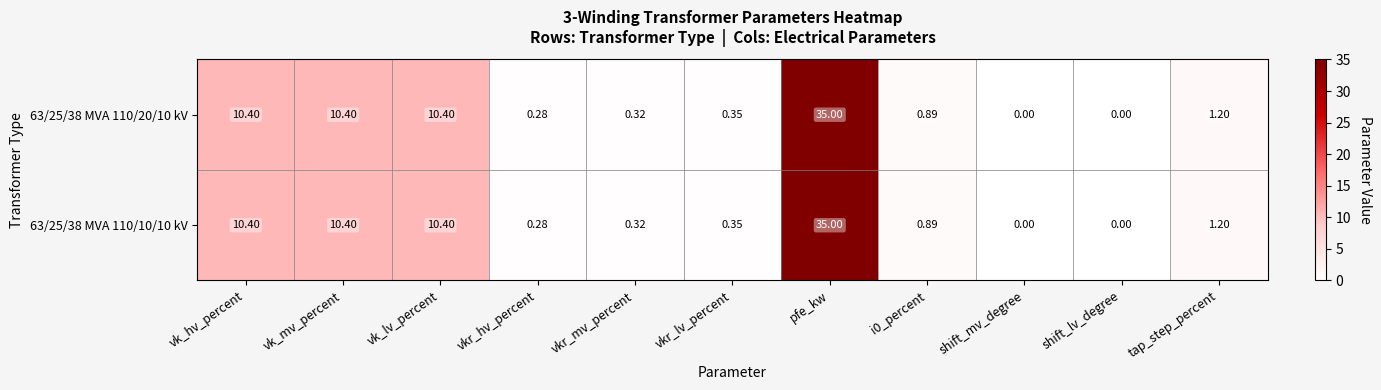

Which category has the highest value in the 63/25/38 MVA 110/20/10 kV series?

pfe_kw